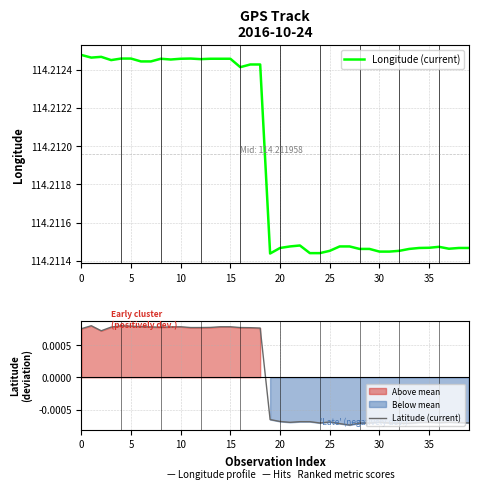

The Latitude (current) series shows 0.0 at 15. True or false?

True